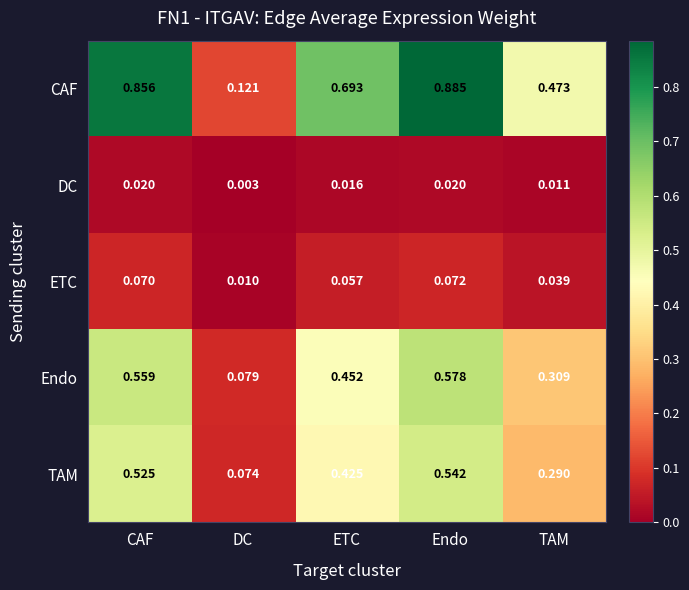

List the labels in order of ETC value, largest first.

Endo, CAF, ETC, TAM, DC